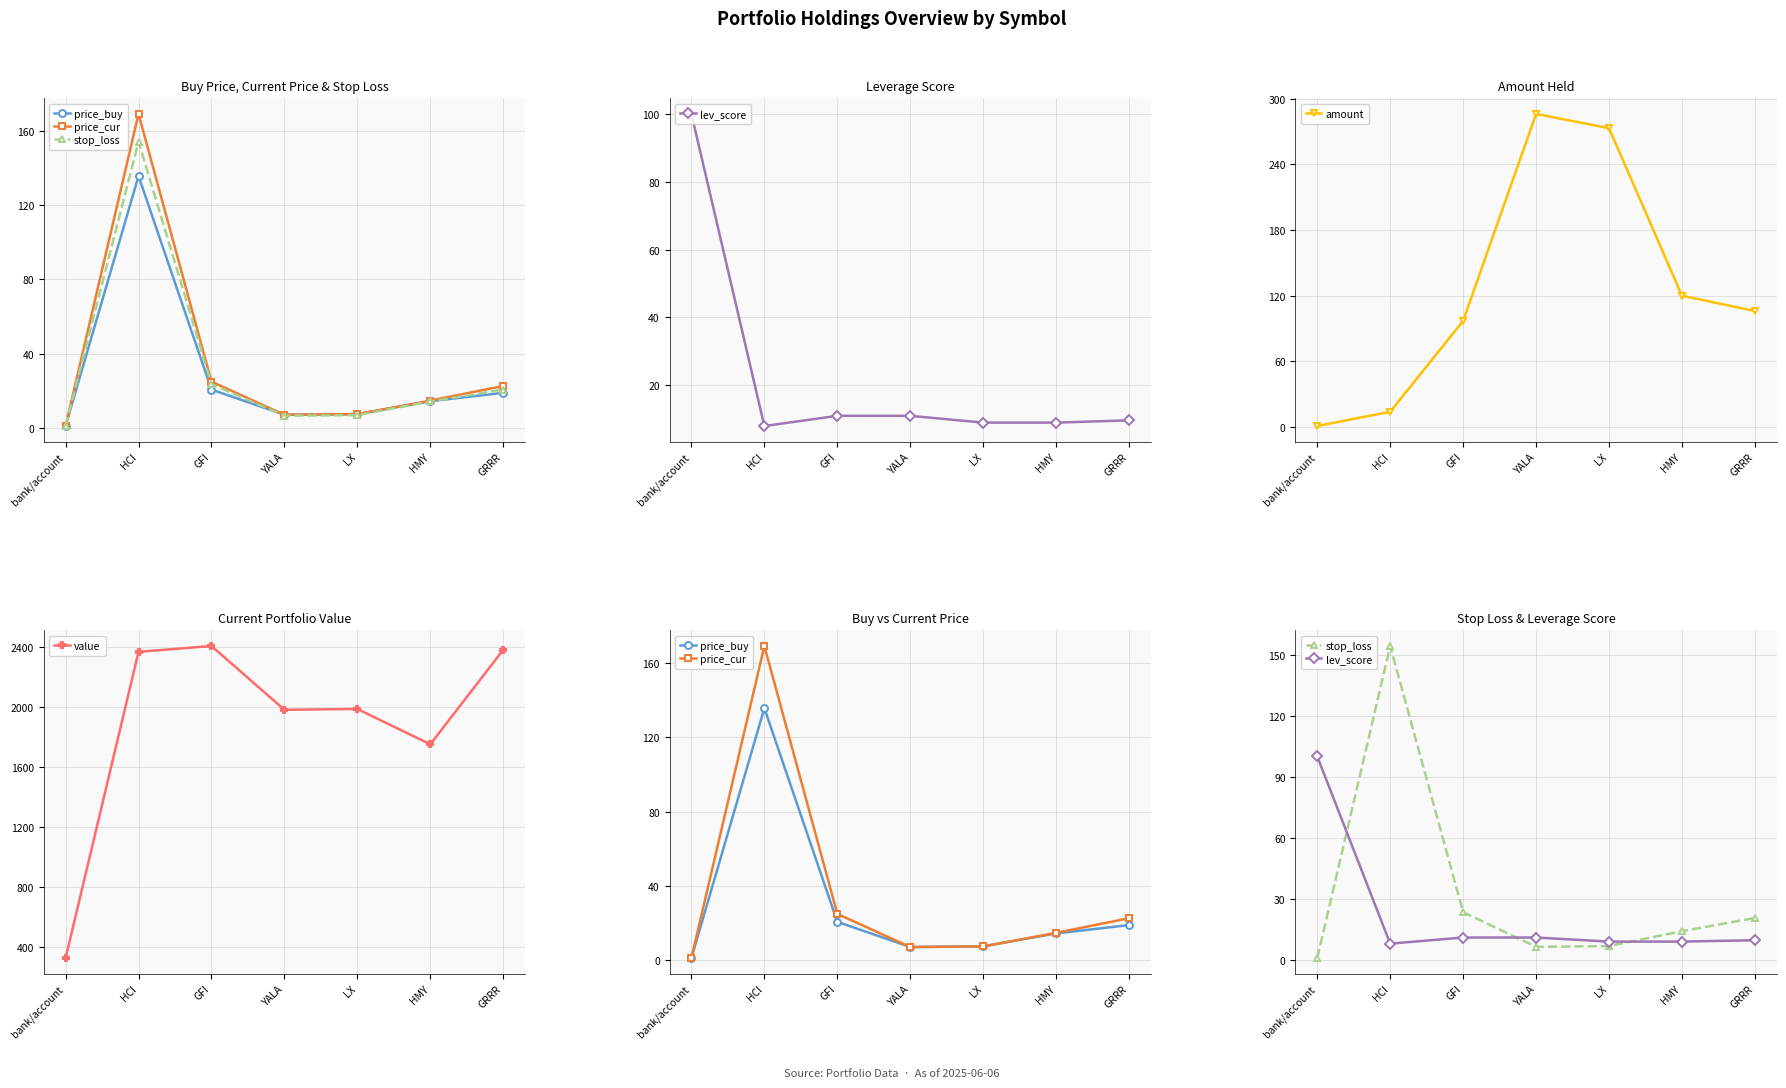

True or false: lev_score and price_buy intersect in this chart.

True